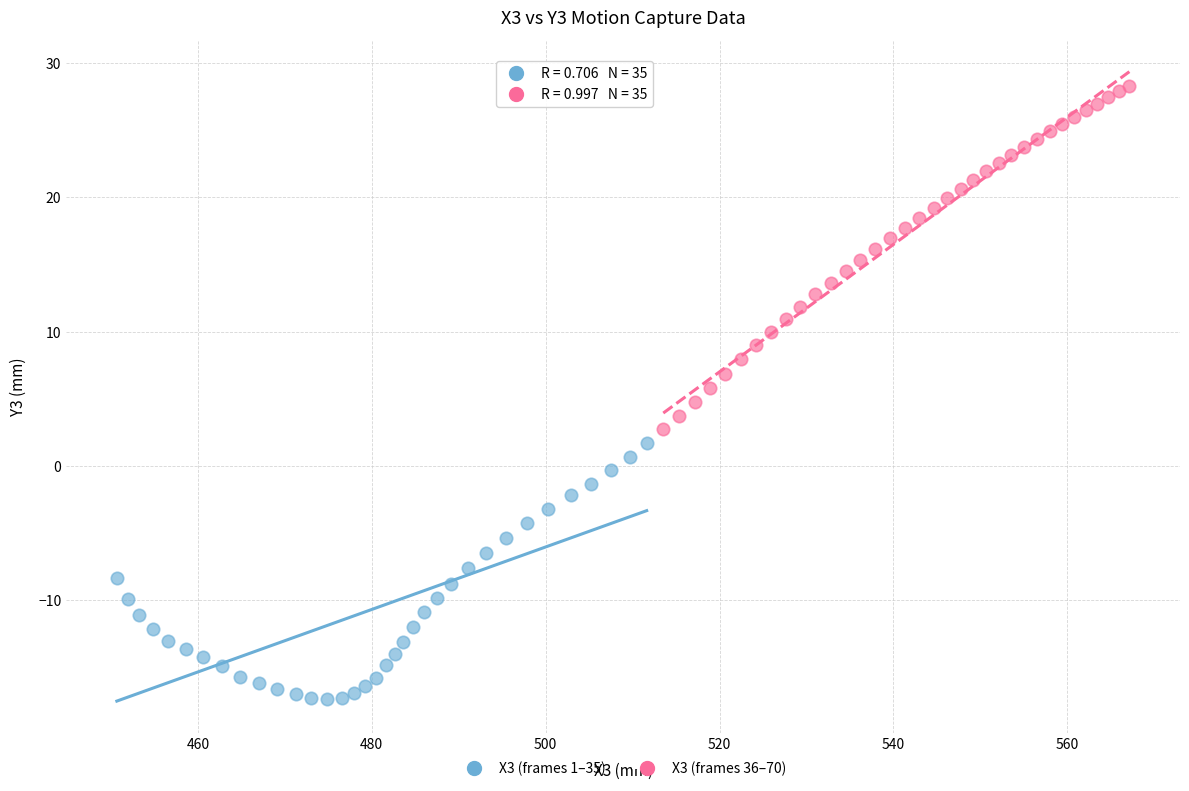

Which series contains the highest Y value?

X3 (frames 36–70)